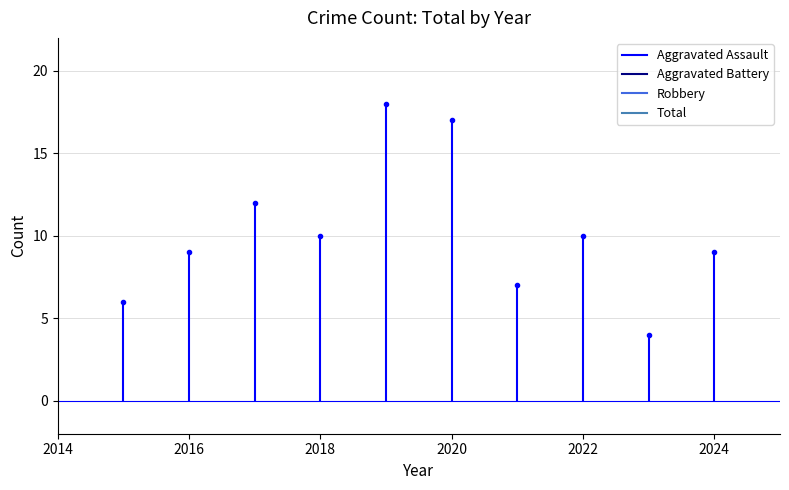

At 2019, list the series in order from largest to smallest.

Robbery, Total, Aggravated Assault, Aggravated Battery